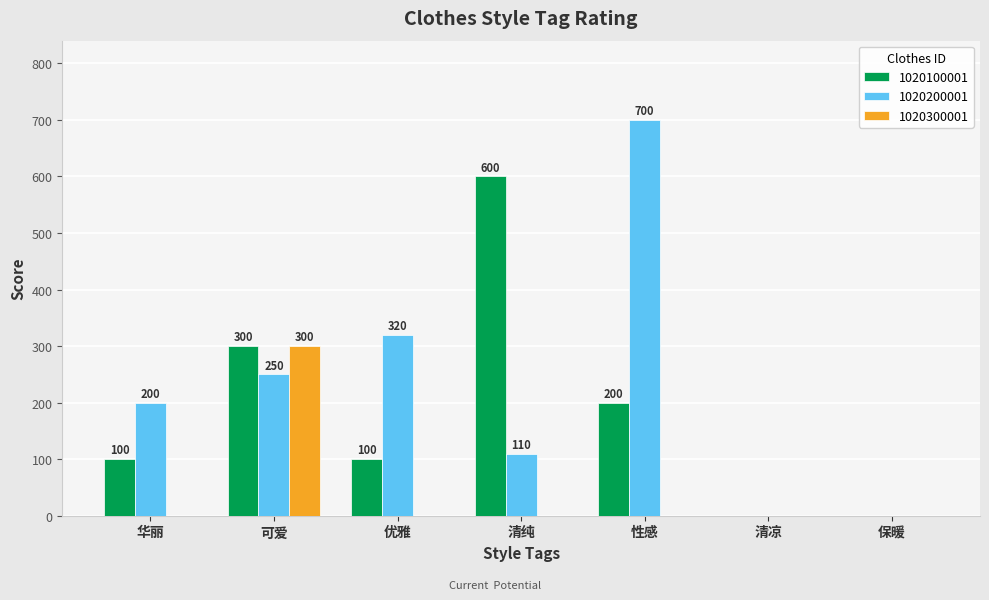

Is the value of 1020100001 at 清纯 greater than the value of 1020200001 at 清凉?

Yes